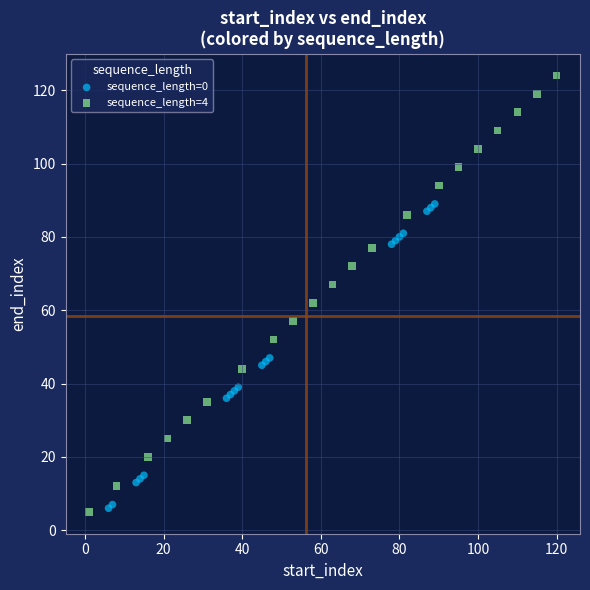

What are all the series names shown in the legend?

sequence_length=0, sequence_length=4